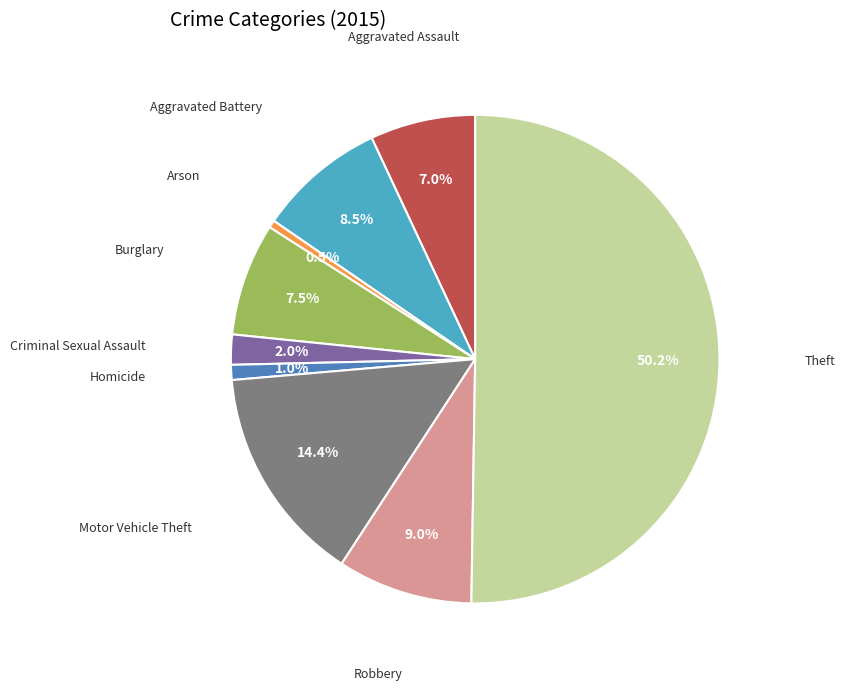

To the nearest percent, what is the average slice percentage?

11%